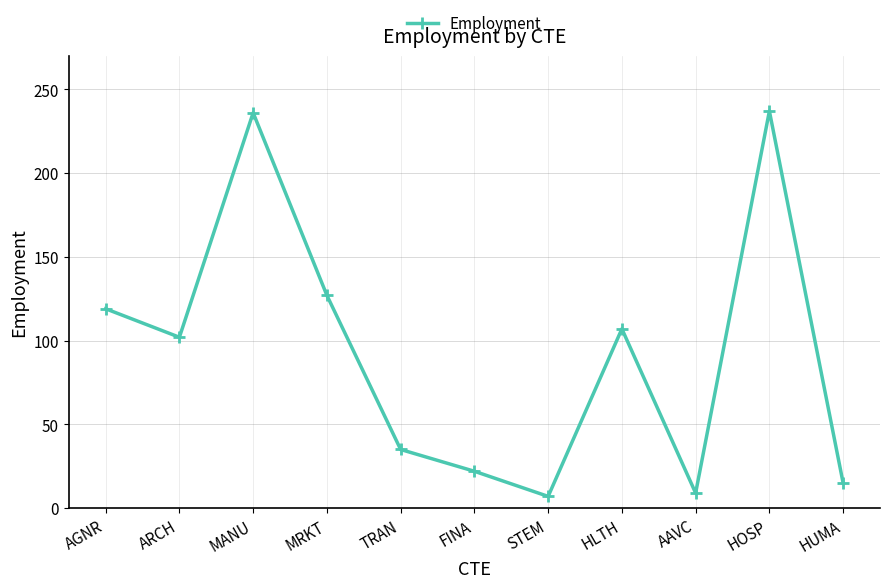

What is the minimum value shown in the chart?

7